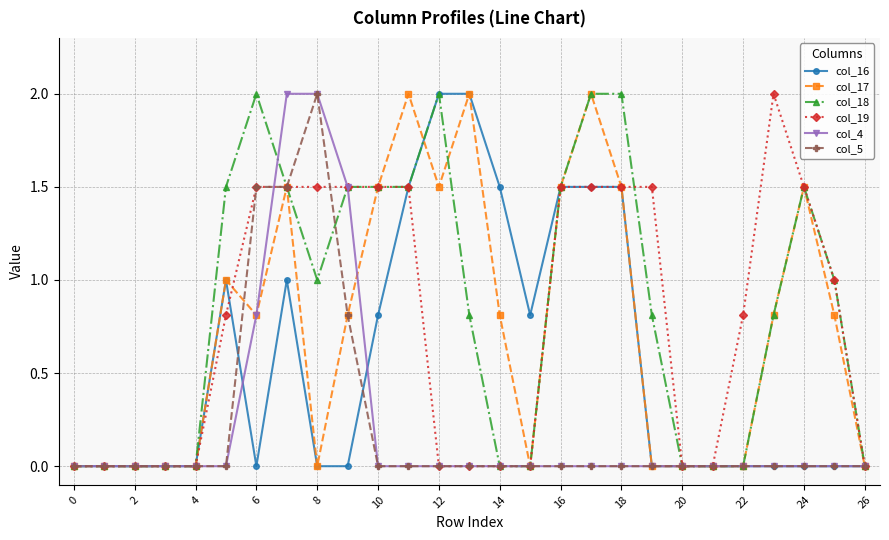

How many lines are shown in the chart?

6